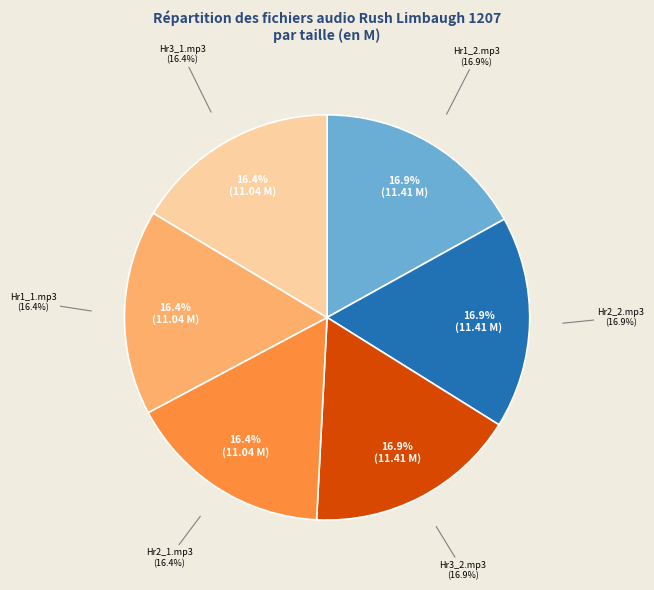

What percentage is the Rush_Limbaugh_1207_Hr3_1.mp3 slice, to the nearest percent?

16%